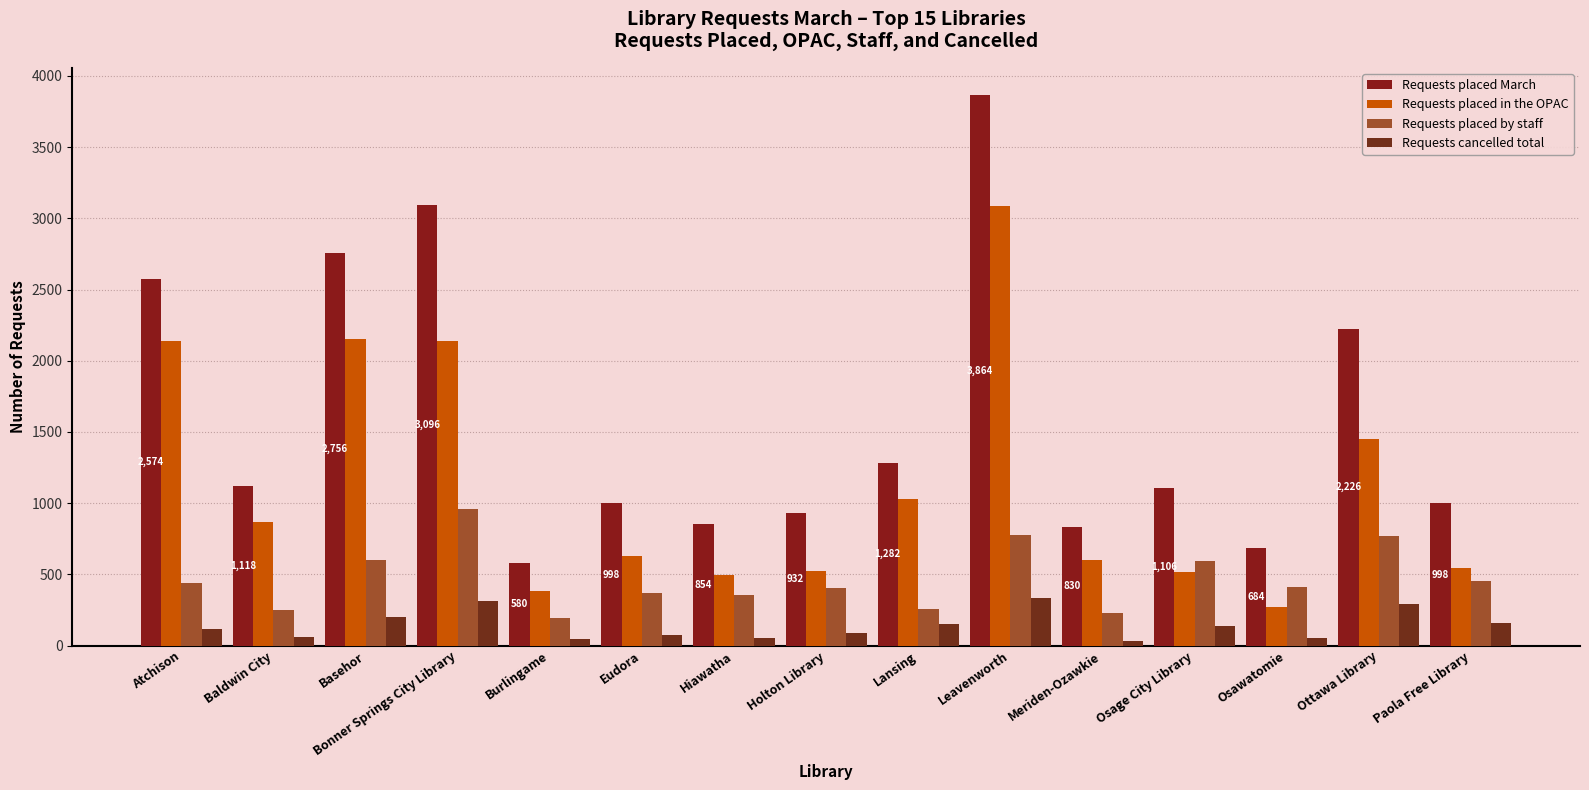

Reading right to left, what are all the values shown in this chart?

Requests placed March: Paola Free Library=998	Ottawa Library=2226	Osawatomie=684	Osage City Library=1106	Meriden-Ozawkie=830	Leavenworth=3864	Lansing=1282	Holton Library=932	Hiawatha=854	Eudora=998	Burlingame=580	Bonner Springs City Library=3096	Basehor=2756	Baldwin City=1118	Atchison=2574
Requests placed in the OPAC: Paola Free Library=546	Ottawa Library=1454	Osawatomie=272	Osage City Library=514	Meriden-Ozawkie=600	Leavenworth=3086	Lansing=1028	Holton Library=526	Hiawatha=498	Eudora=626	Burlingame=384	Bonner Springs City Library=2140	Basehor=2152	Baldwin City=866	Atchison=2138
Requests placed by staff: Paola Free Library=452	Ottawa Library=772	Osawatomie=412	Osage City Library=592	Meriden-Ozawkie=230	Leavenworth=778	Lansing=254	Holton Library=406	Hiawatha=356	Eudora=372	Burlingame=196	Bonner Springs City Library=956	Basehor=604	Baldwin City=252	Atchison=436
Requests cancelled total: Paola Free Library=155	Ottawa Library=290	Osawatomie=54	Osage City Library=135	Meriden-Ozawkie=30	Leavenworth=335	Lansing=150	Holton Library=86	Hiawatha=54	Eudora=71	Burlingame=47	Bonner Springs City Library=316	Basehor=203	Baldwin City=62	Atchison=116